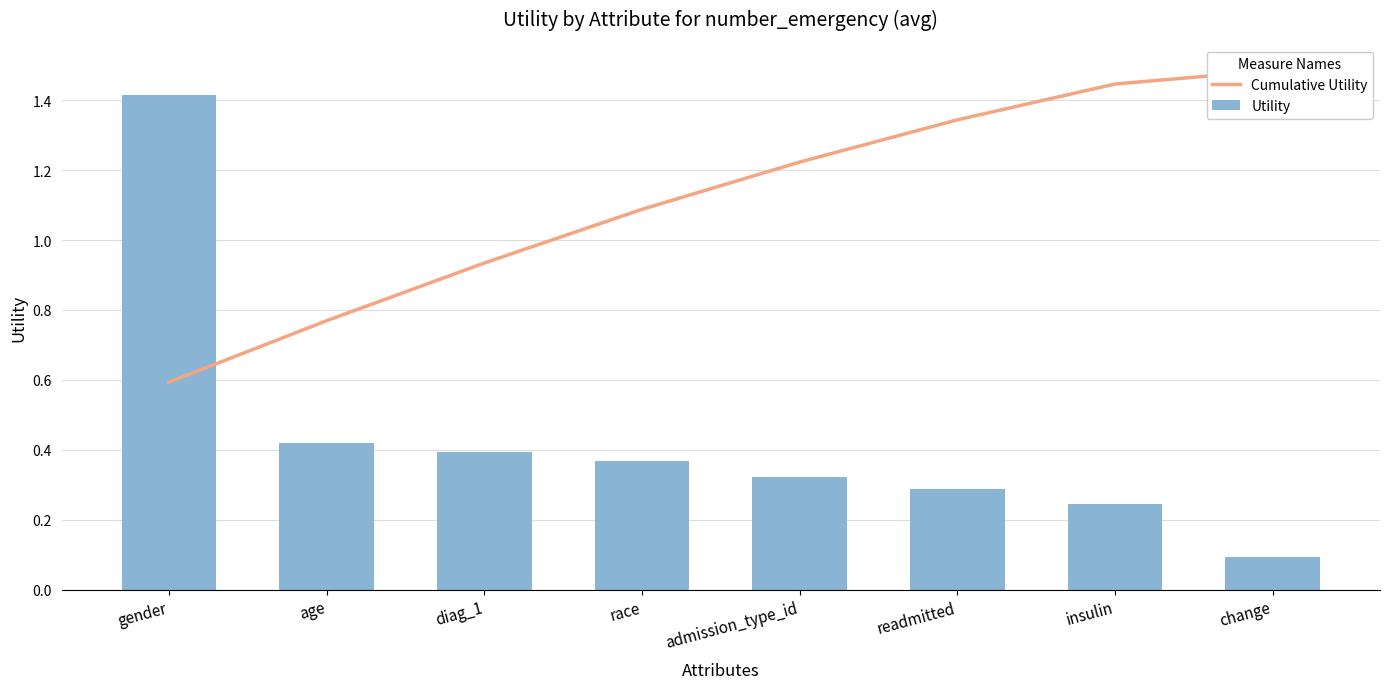

Reading left to right, what are all the values shown in this chart?

Cumulative Utility: gender=0.6	age=0.8	diag_1=0.9	race=1.1	admission_type_id=1.2	readmitted=1.3	insulin=1.4	change=1.5
Utility: gender=1.4	age=0.4	diag_1=0.4	race=0.4	admission_type_id=0.3	readmitted=0.3	insulin=0.2	change=0.1